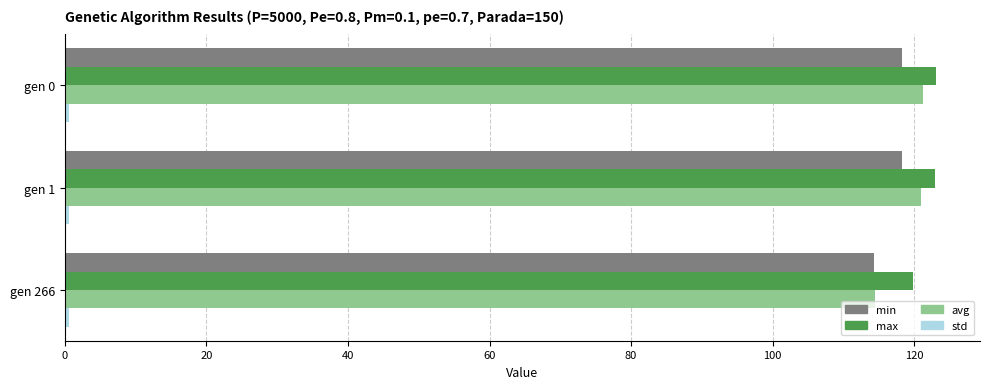

At how many categories does at least one series exceed 28?

3